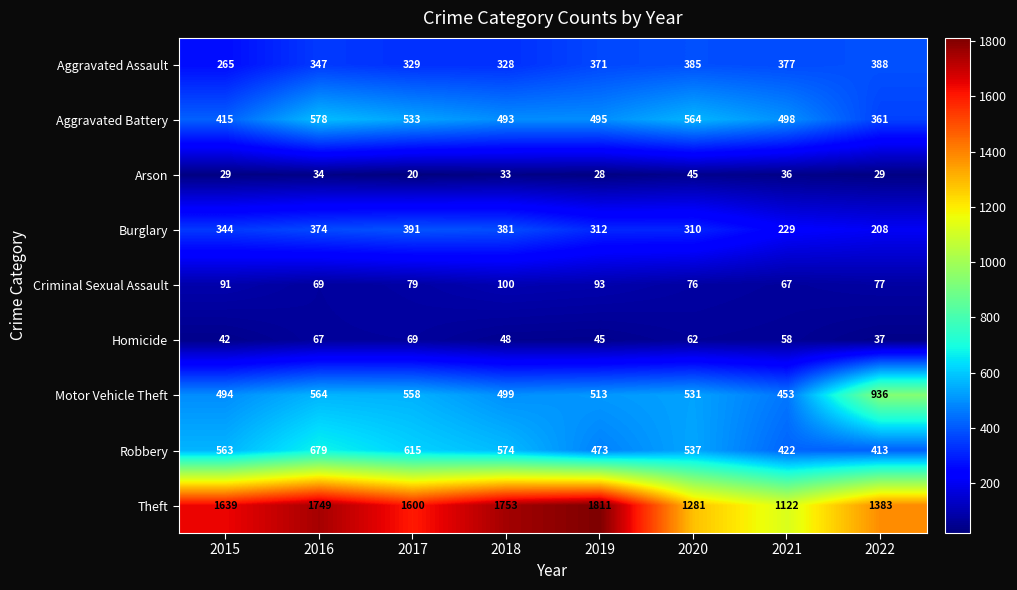

What is the highest value of the Arson series?

45